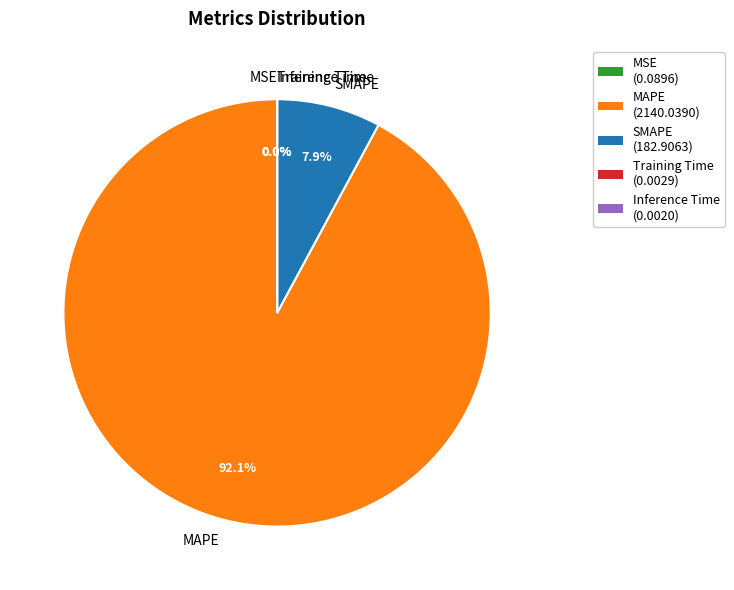

What is the majority slice?

MAPE